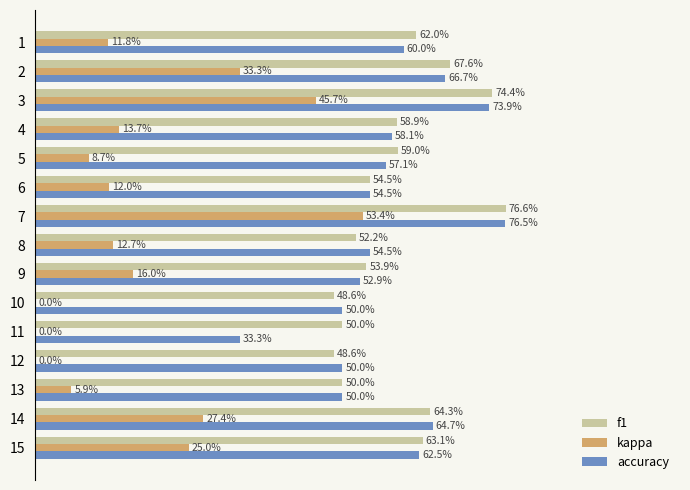

What is the average value of the f1 series?

0.6